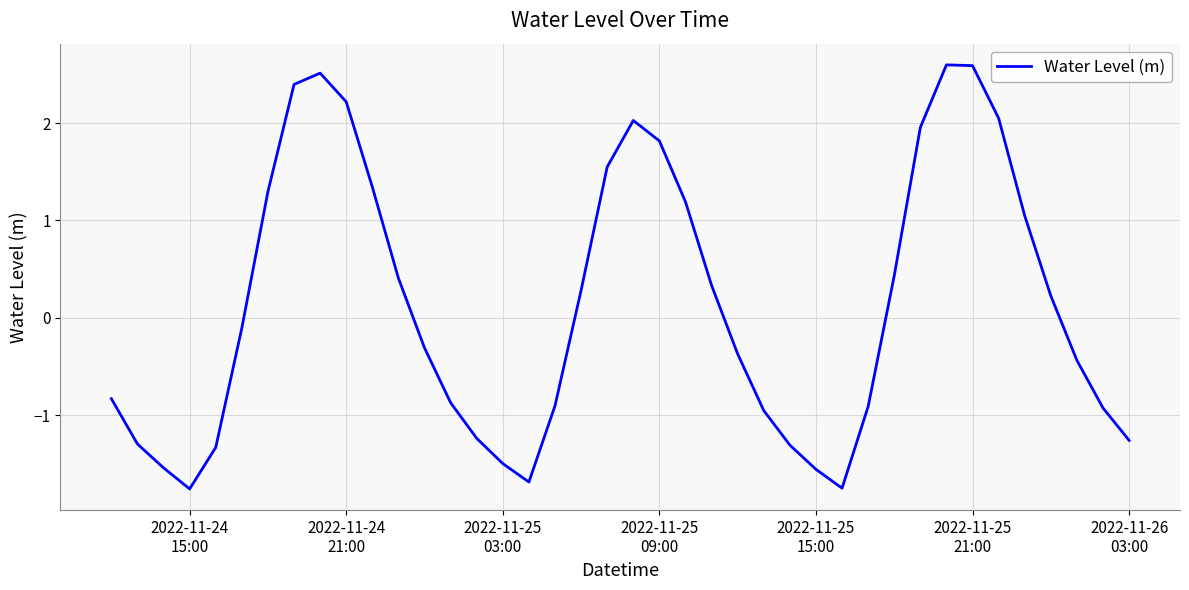

What is the greatest value displayed?

2.6